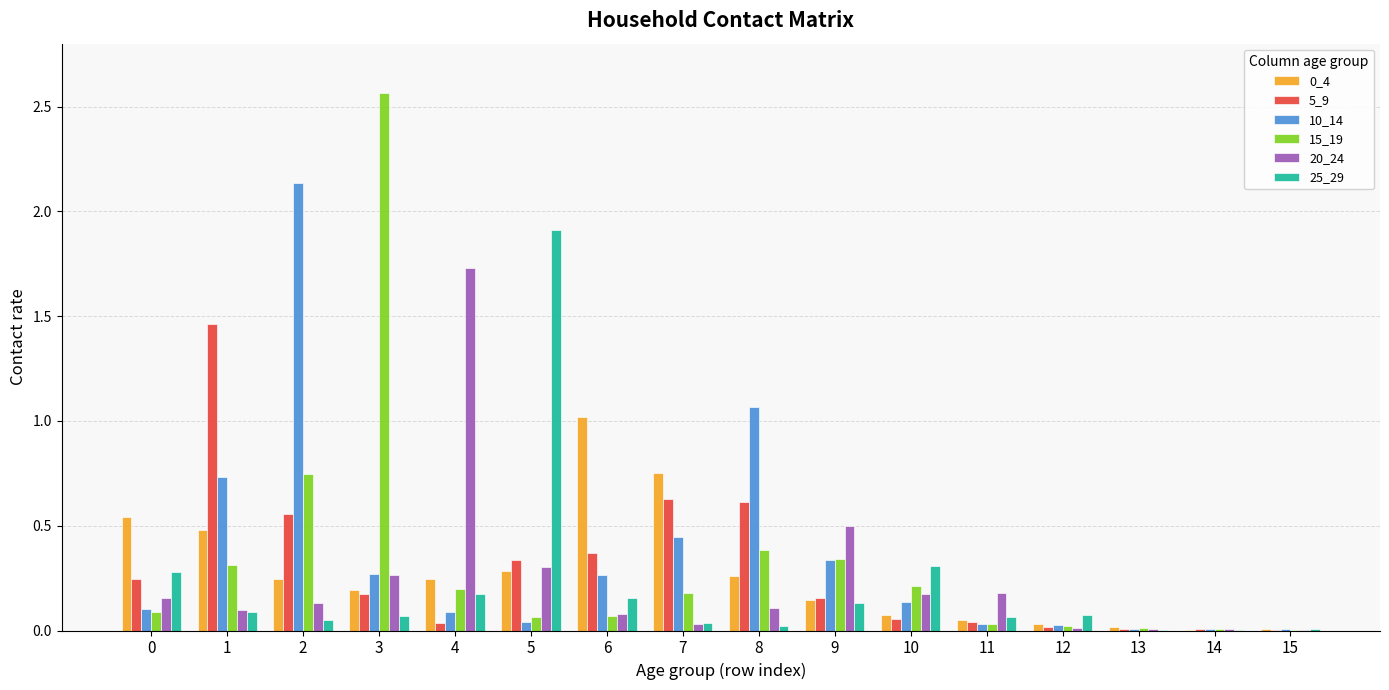

Is the value of 10_14 at 12 greater than the value of 25_29 at 0?

No